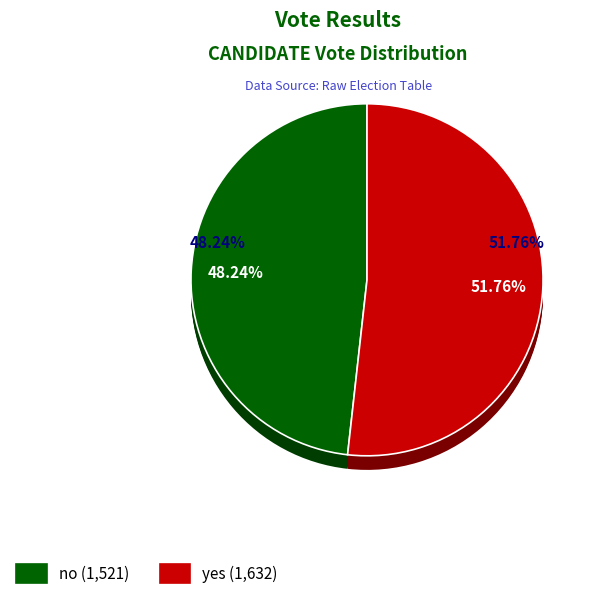

Is yes the majority of the pie?

Yes